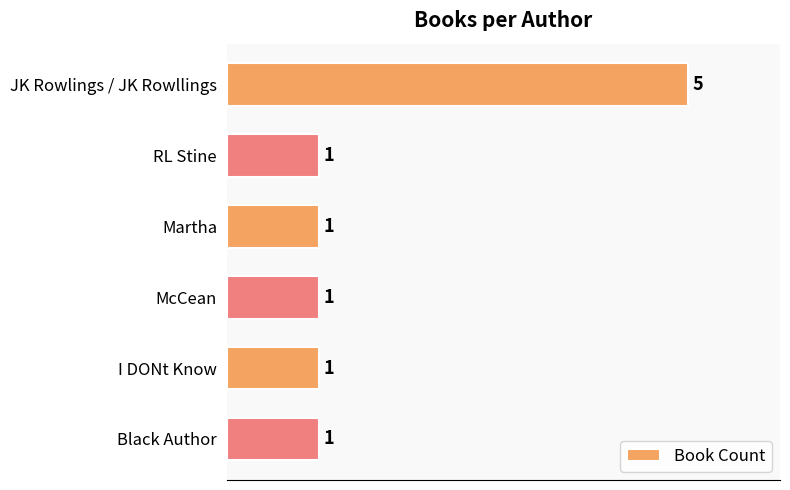

Reading bottom to top, extract all data points from this chart.

Black Author=1	I DONt Know=1	McCean=1	Martha=1	RL Stine=1	JK Rowlings / JK Rowllings=5